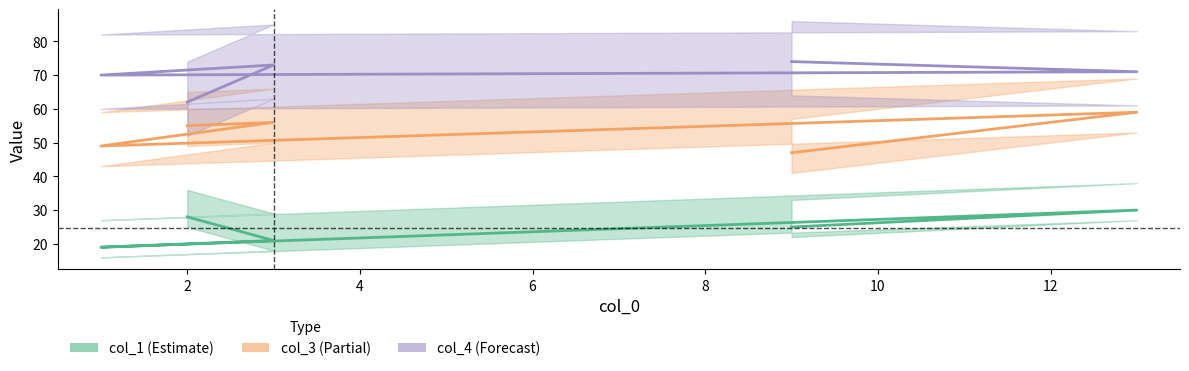

How many lines are shown in the chart?

3